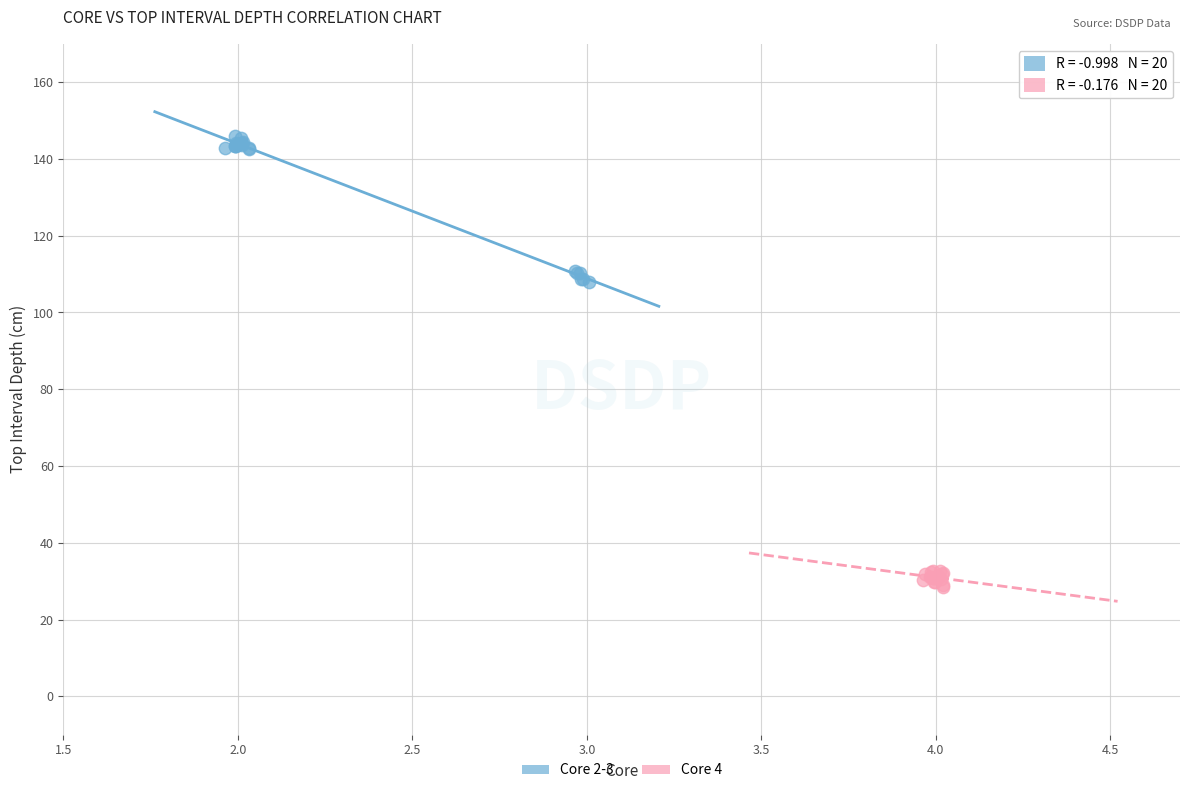

Which series has the widest spread of Y values?

Core 2-3